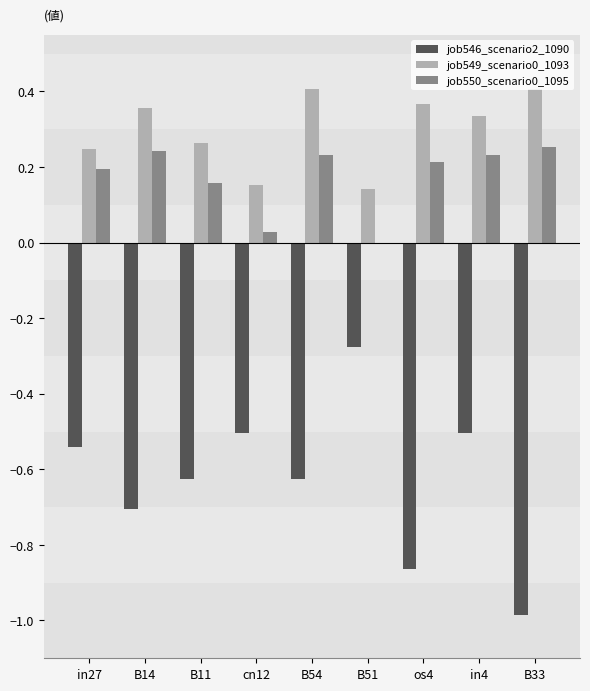

Count the number of data series in this chart.

3